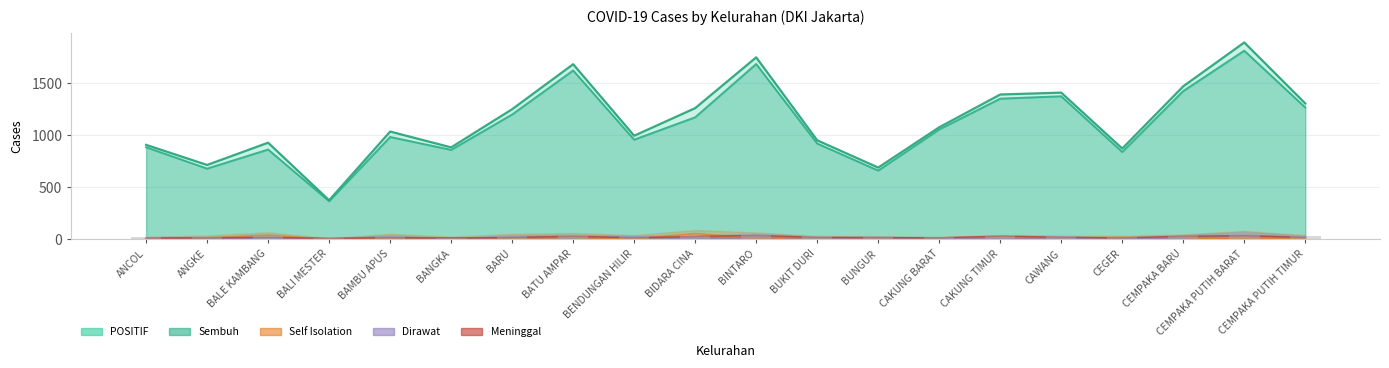

Rank the categories by Self Isolation value from highest to lowest.

BIDARA CINA, BALE KAMBANG, CEGER, BATU AMPAR, BAMBU APUS, BARU, ANGKE, BANGKA, BINTARO, CAWANG, CEMPAKA PUTIH BARAT, CEMPAKA BARU, CEMPAKA PUTIH TIMUR, BUKIT DURI, BENDUNGAN HILIR, CAKUNG TIMUR, ANCOL, BUNGUR, CAKUNG BARAT, BALI MESTER